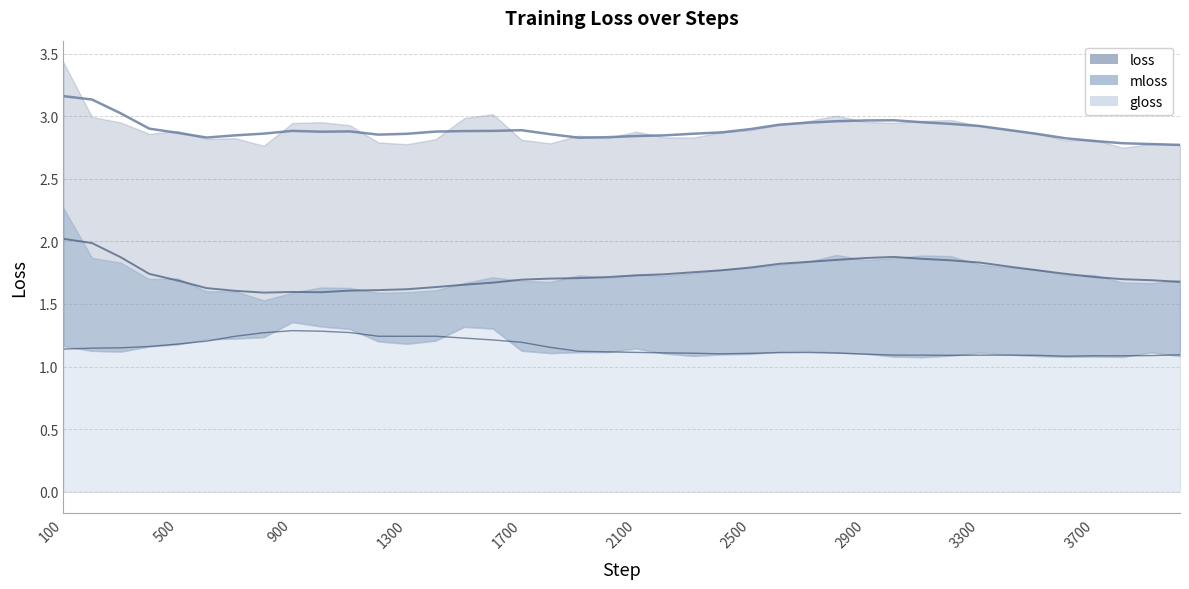

Which series changed the most between 2400 and 3100?

mloss